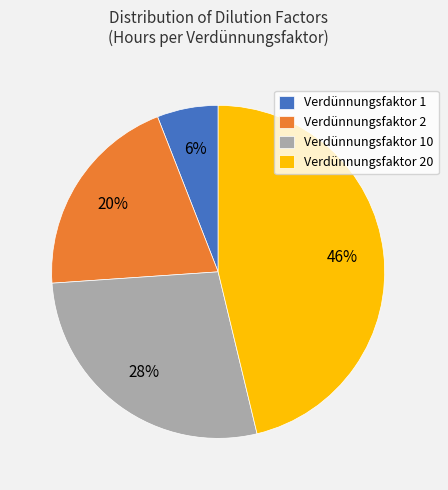

What is the ratio of the value at Verdünnungsfaktor 10 to the value at Verdünnungsfaktor 1?

4.7